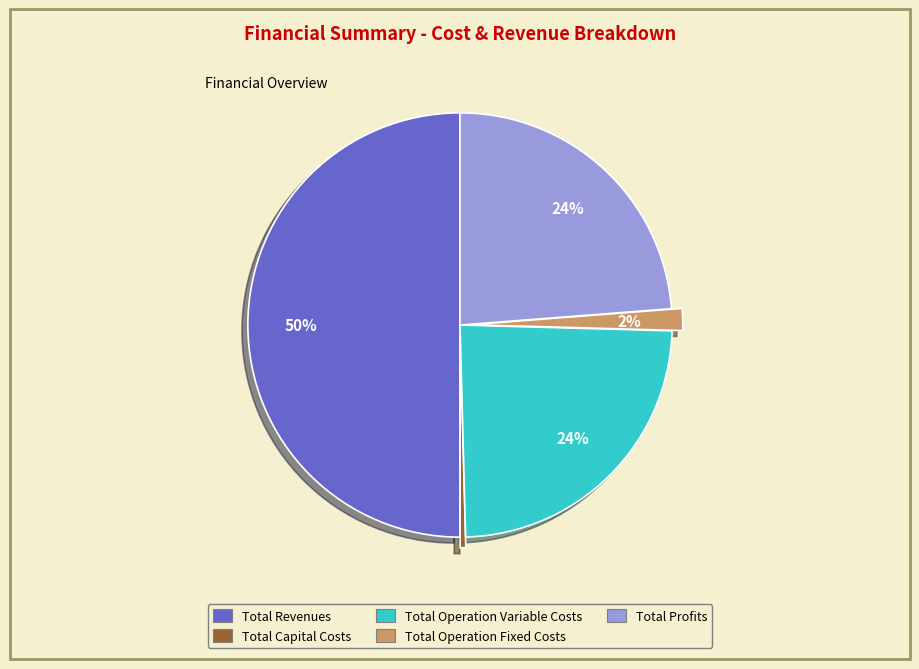

Which has a higher value, Total Profits or Total Capital Costs?

Total Profits